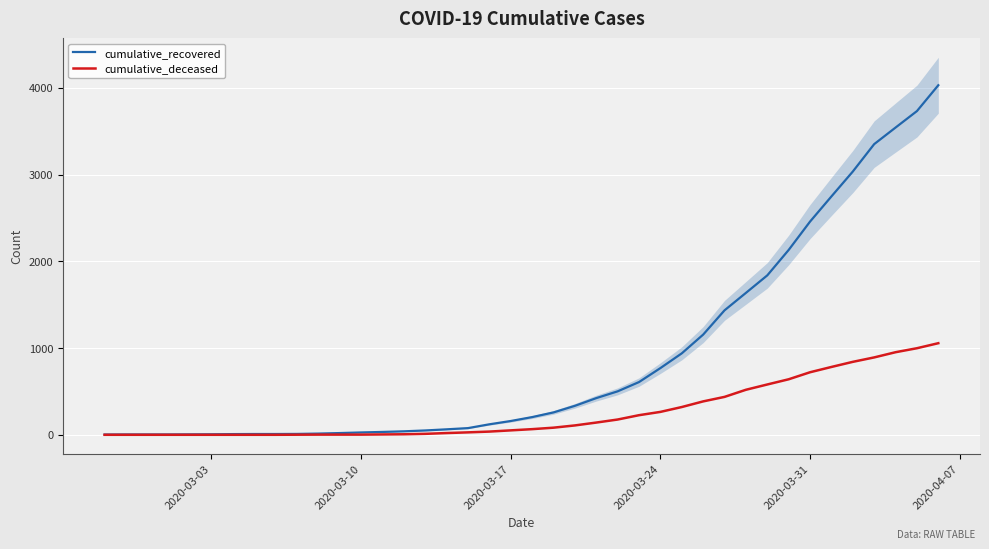

The value of cumulative_recovered at 10 is 22. True or false?

False